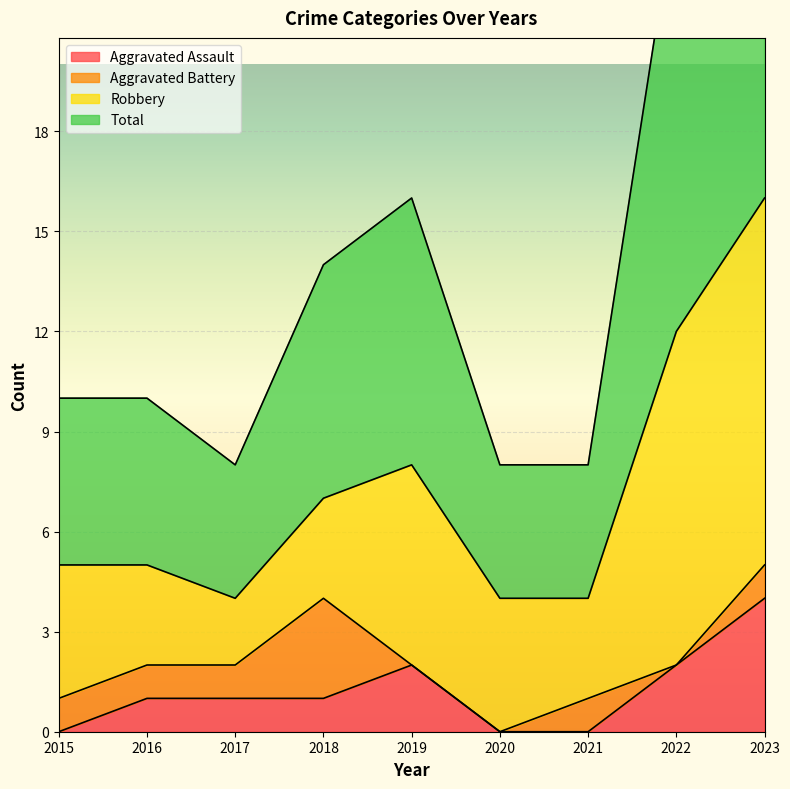

True or false: Aggravated Assault has a value of 2 at 2023.

False